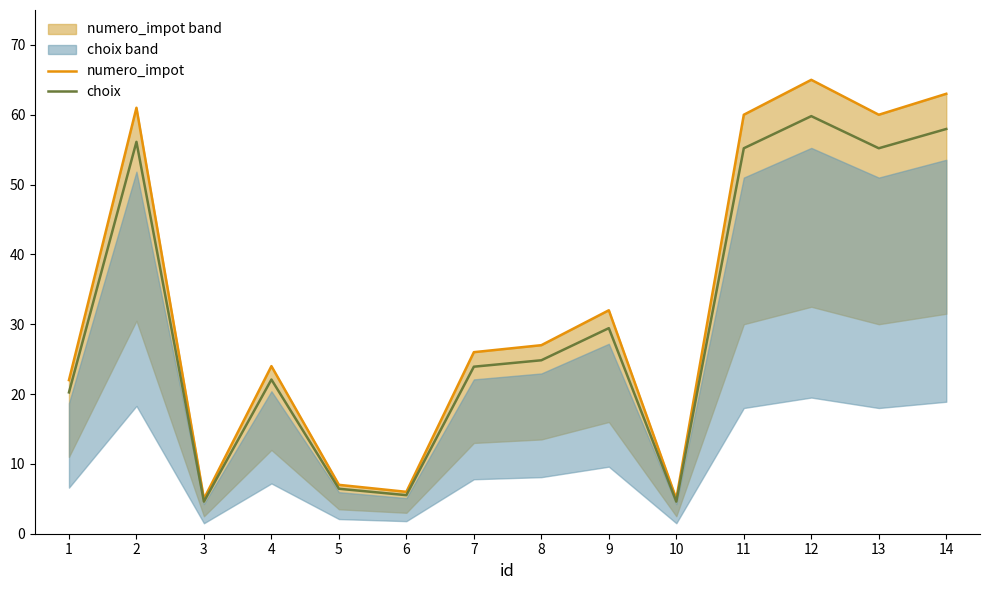

Which series has the widest spread of values?

numero_impot